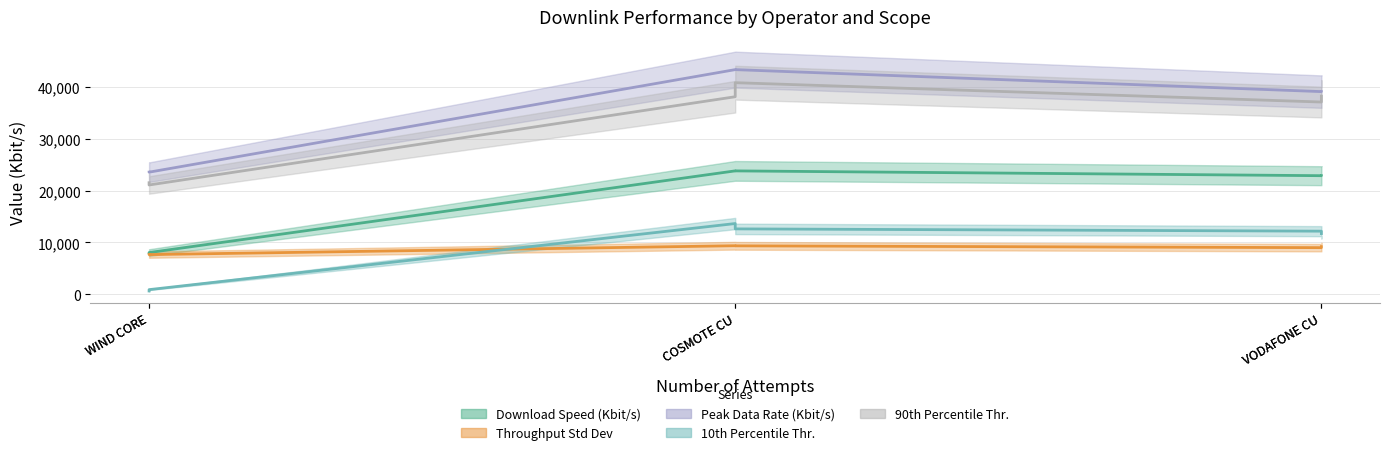

Where is the first local maximum for Throughput Std Dev?

COSMOTE CU